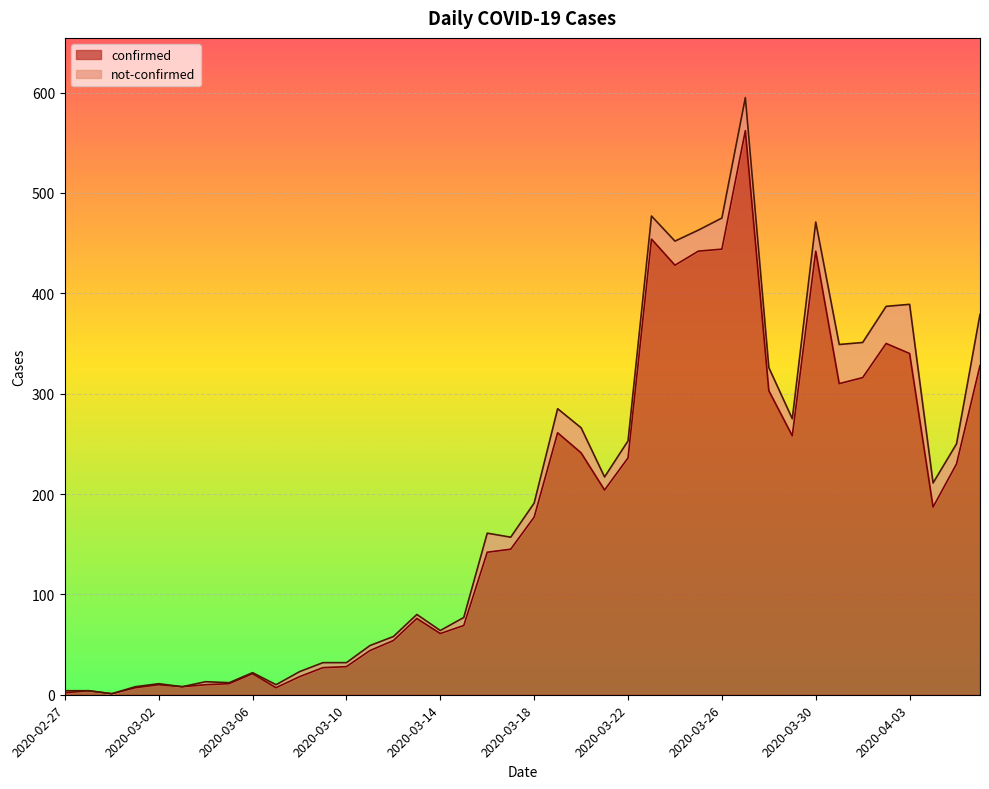

True or false: there are more than 1 points higher than both neighbors.

True